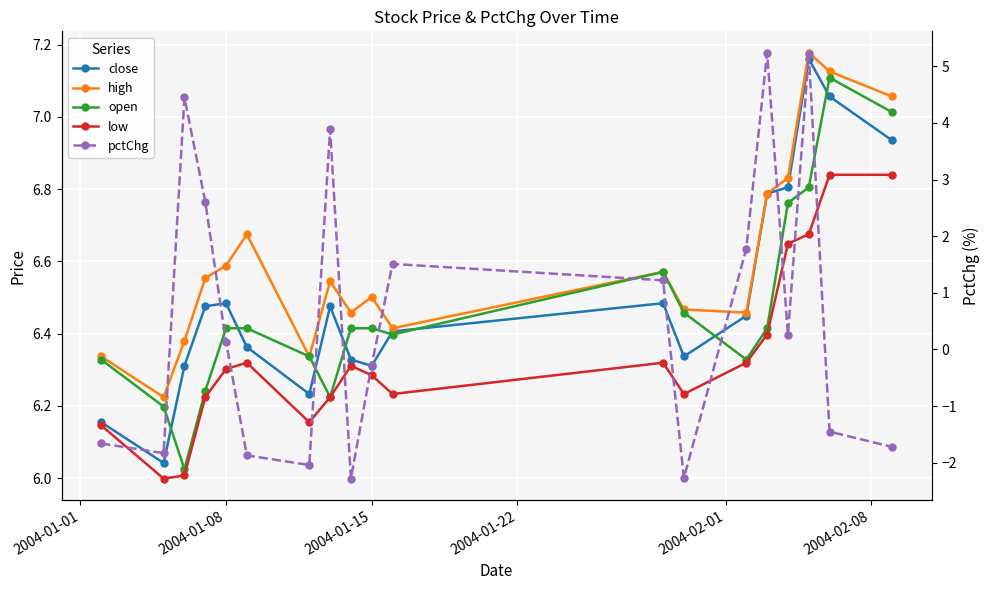

Reading right to left, what are all the values shown in this chart?

close: 6.9	7.1	7.2	6.8	6.8	6.4	6.3	6.5	6.4	6.3	6.3	6.5	6.2	6.4	6.5	6.5	6.3	6.0	6.2
high: 7.1	7.1	7.2	6.8	6.8	6.5	6.5	6.6	6.4	6.5	6.5	6.5	6.3	6.7	6.6	6.6	6.4	6.2	6.3
open: 7.0	7.1	6.8	6.8	6.4	6.3	6.5	6.6	6.4	6.4	6.4	6.2	6.3	6.4	6.4	6.2	6.0	6.2	6.3
low: 6.8	6.8	6.7	6.6	6.4	6.3	6.2	6.3	6.2	6.3	6.3	6.2	6.2	6.3	6.3	6.2	6.0	6.0	6.1
pctChg: -1.7	-1.4	5.2	0.3	5.2	1.8	-2.3	1.2	1.5	-0.3	-2.3	3.9	-2.0	-1.9	0.1	2.6	4.5	-1.8	-1.7